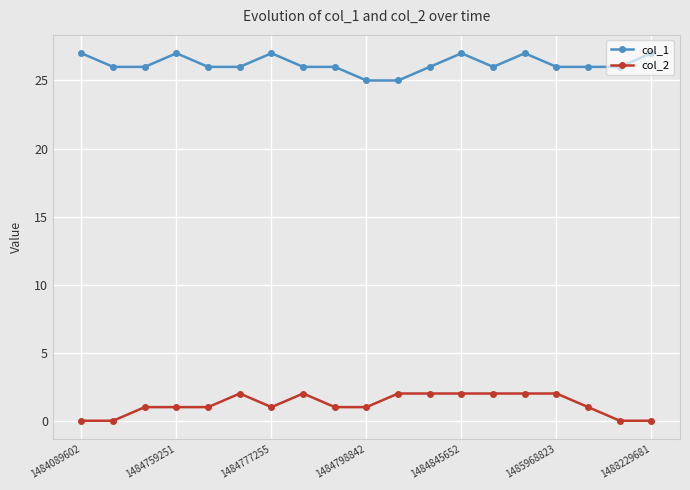

True or false: col_1 has more than 2 interior local peaks.

True